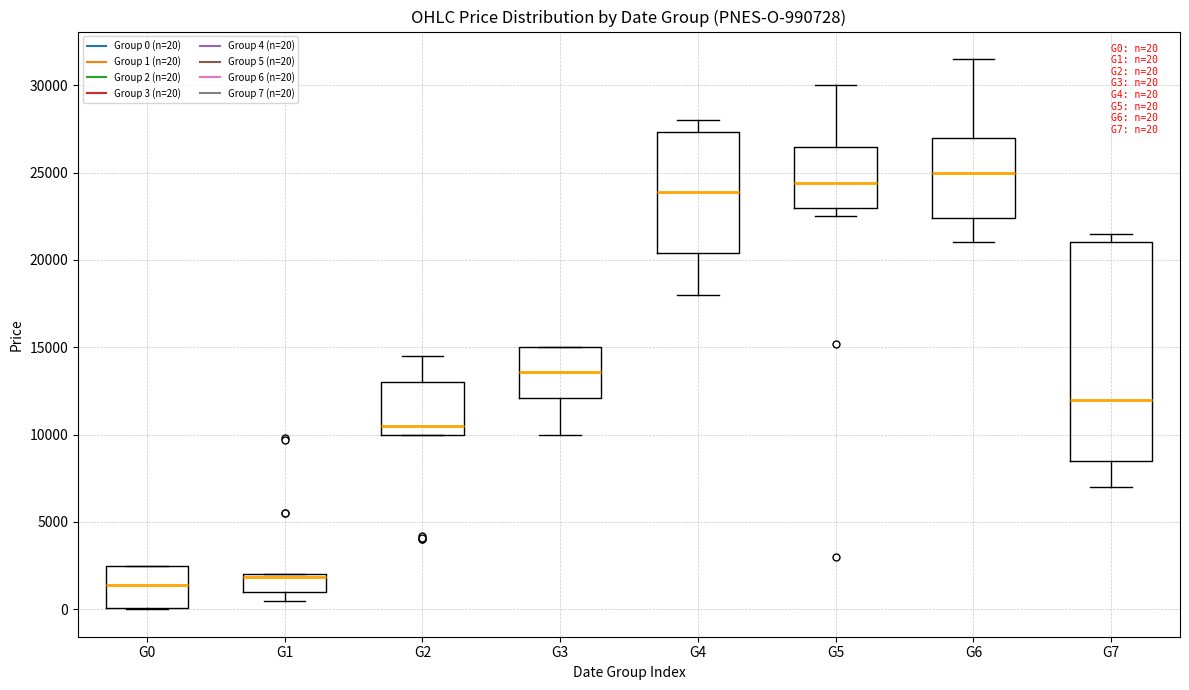

Which box's median line is the highest?

G6